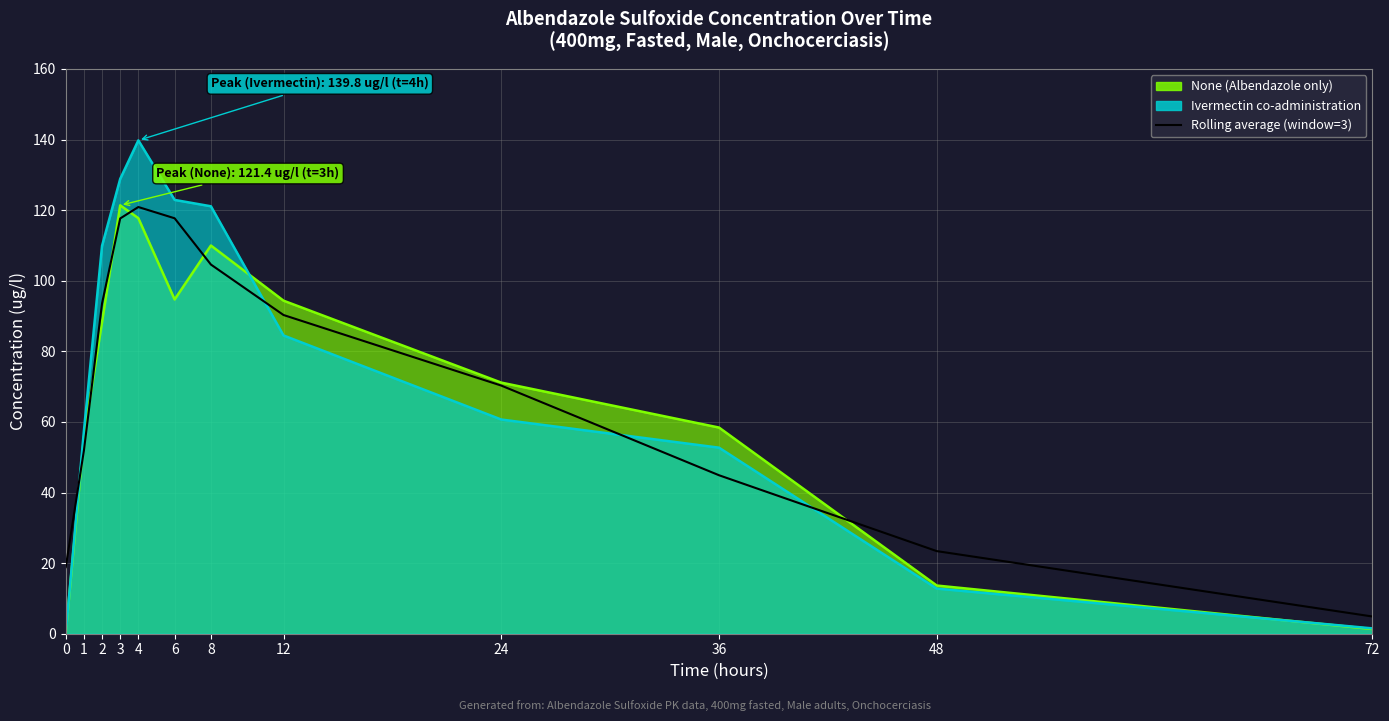

Where is the first local maximum?

4